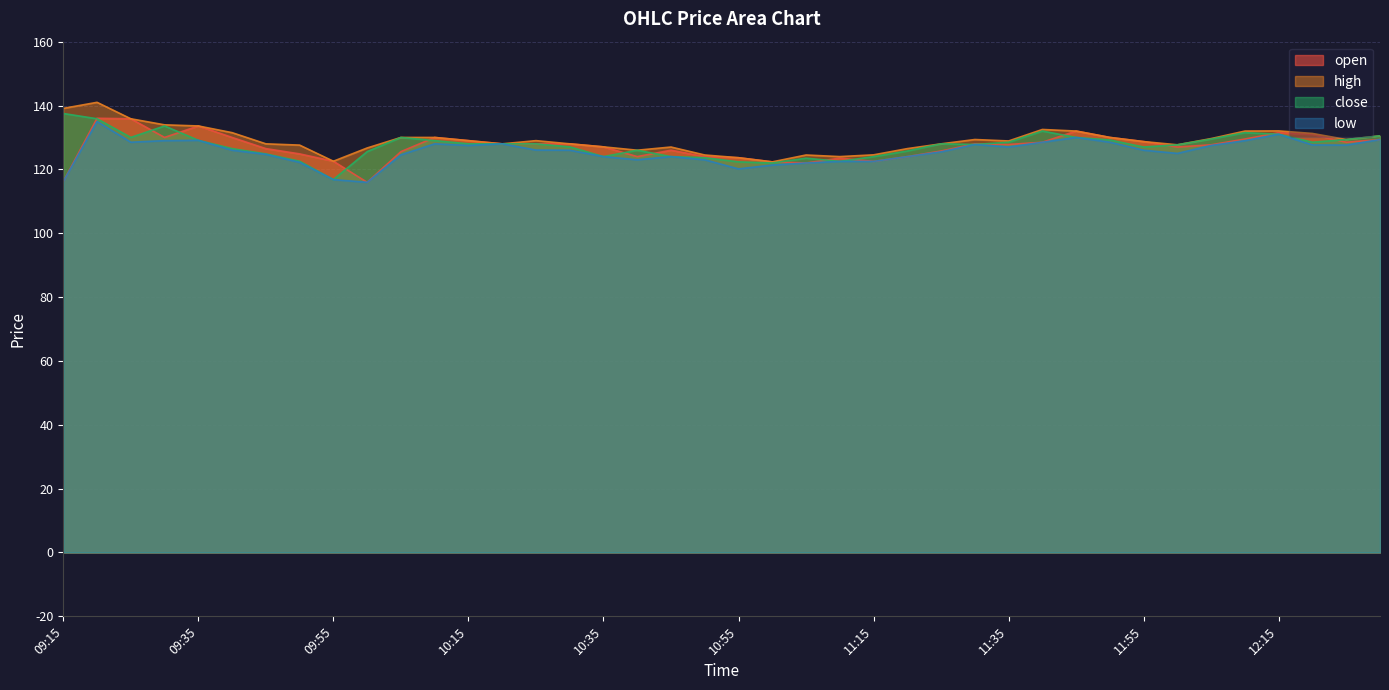

How many data points does each series have?

40